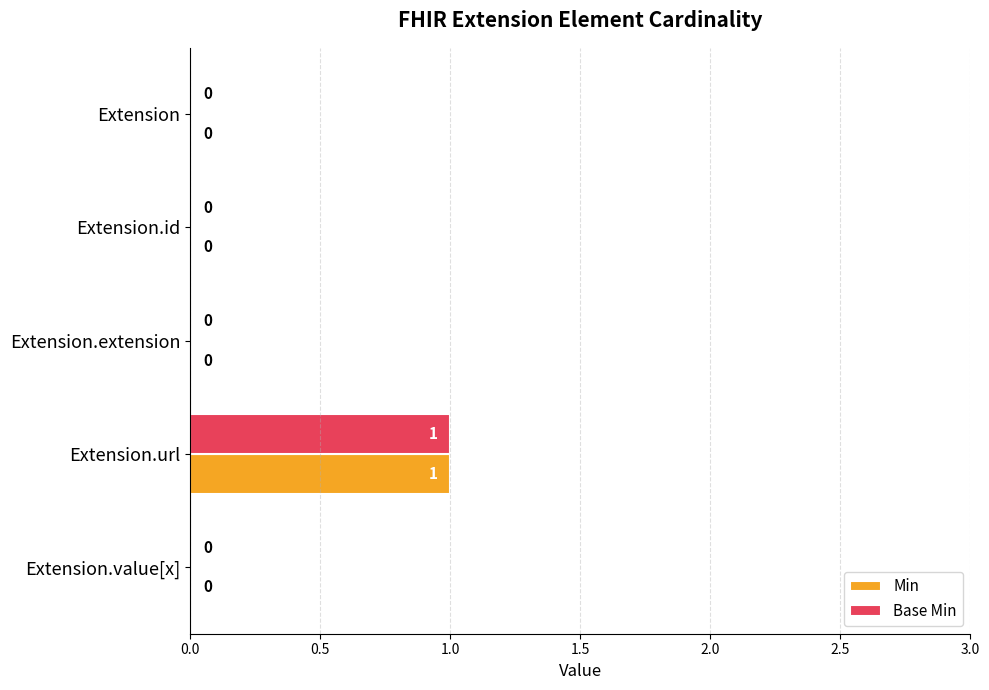

What is the maximum value shown in the chart?

1